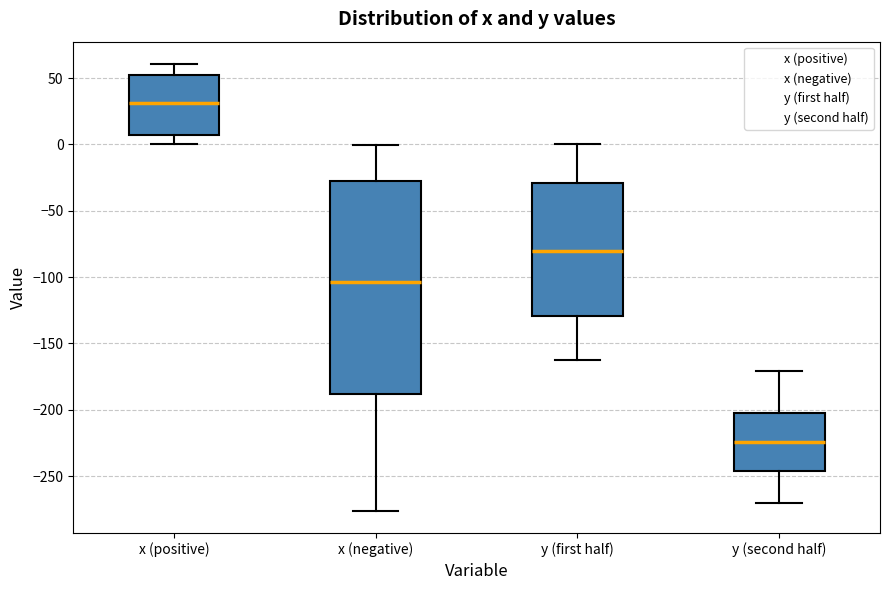

Reading left to right, transcribe this box plot: for each box, give where its median line is, the range the box spans, and where its two whiskers end, as read against the y-axis. The values are not printed on the chart, so give them approximately, as read against the axis.

x (positive): median 30, box 5 to 55, whiskers 0 to 60
x (negative): median -105, box -190 to -25, whiskers -275 to 0
y (first half): median -80, box -130 to -30, whiskers -160 to 0
y (second half): median -225, box -245 to -205, whiskers -270 to -170